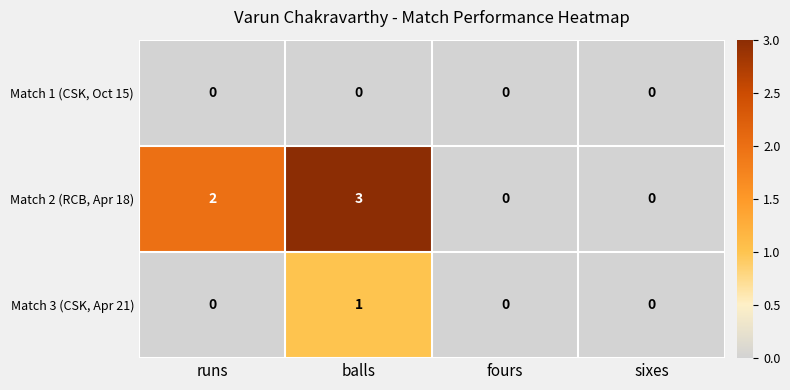

Reading right to left, extract all data points from this chart.

Match 1 (CSK, Oct 15): 0	0	0	0
Match 2 (RCB, Apr 18): 0	0	3	2
Match 3 (CSK, Apr 21): 0	0	1	0